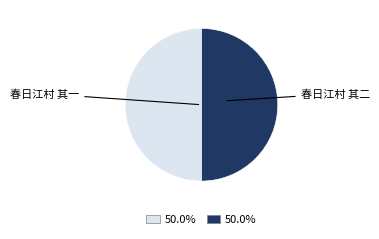

Count the number of slices in the pie.

2